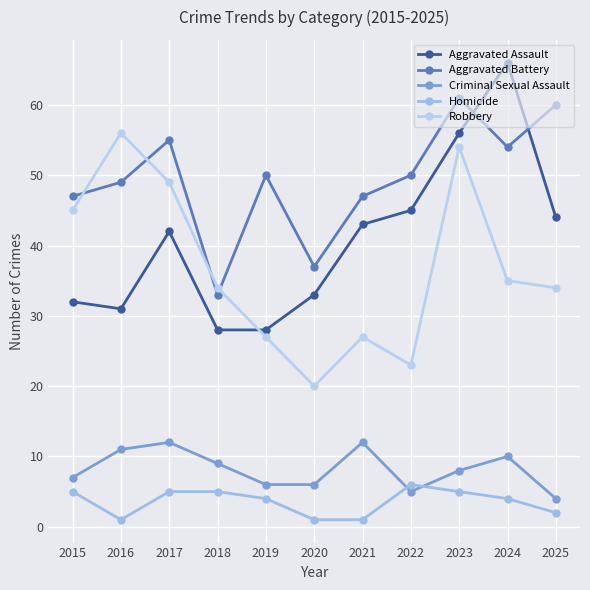

The value of Aggravated Assault at 2021 is 43. True or false?

True